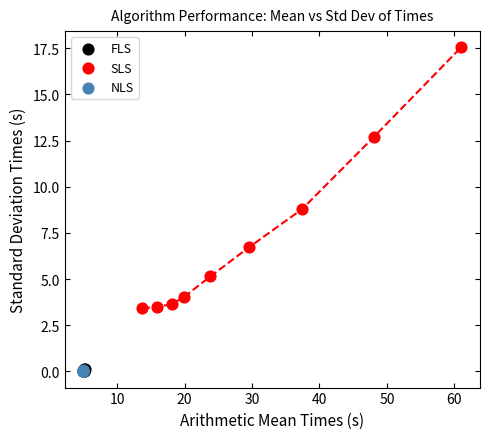

Which series has the largest Y range (max minus min)?

SLS